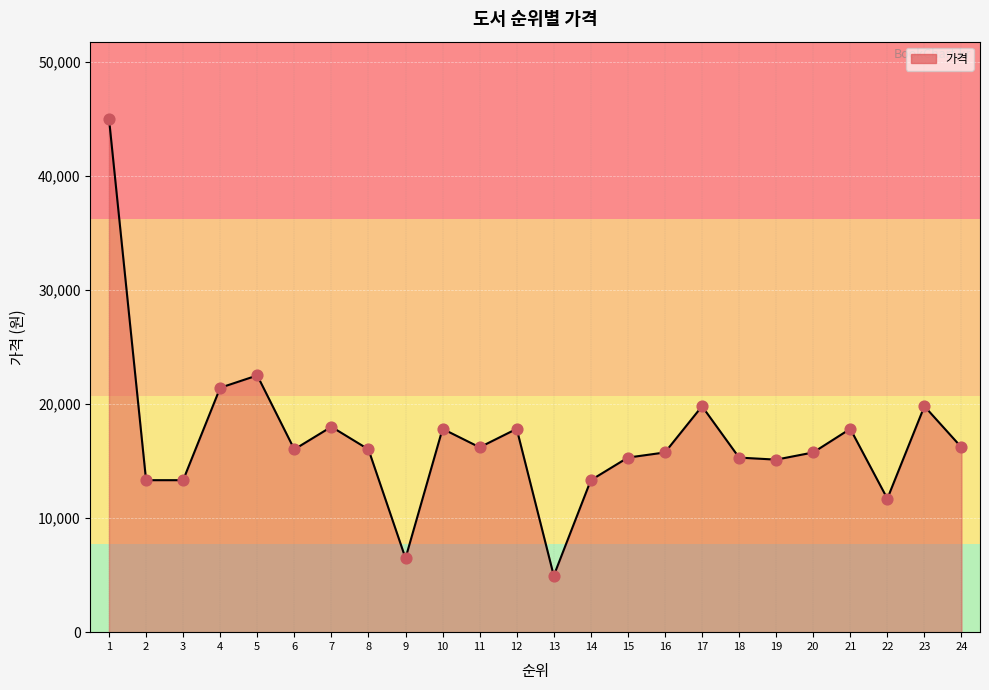

What is the change in value from 3 to 6?

+2700